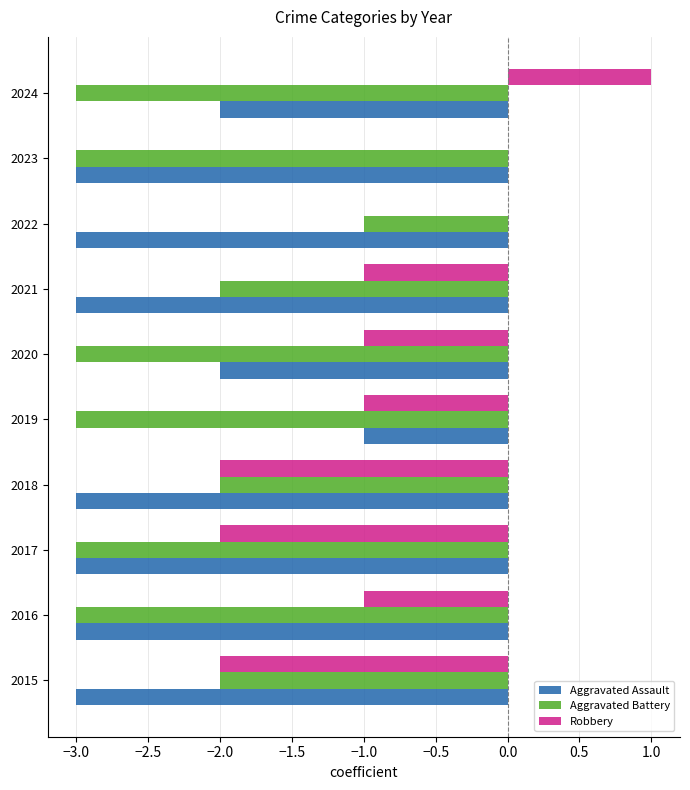

What is the approximate value of Aggravated Battery at 2023?

-3